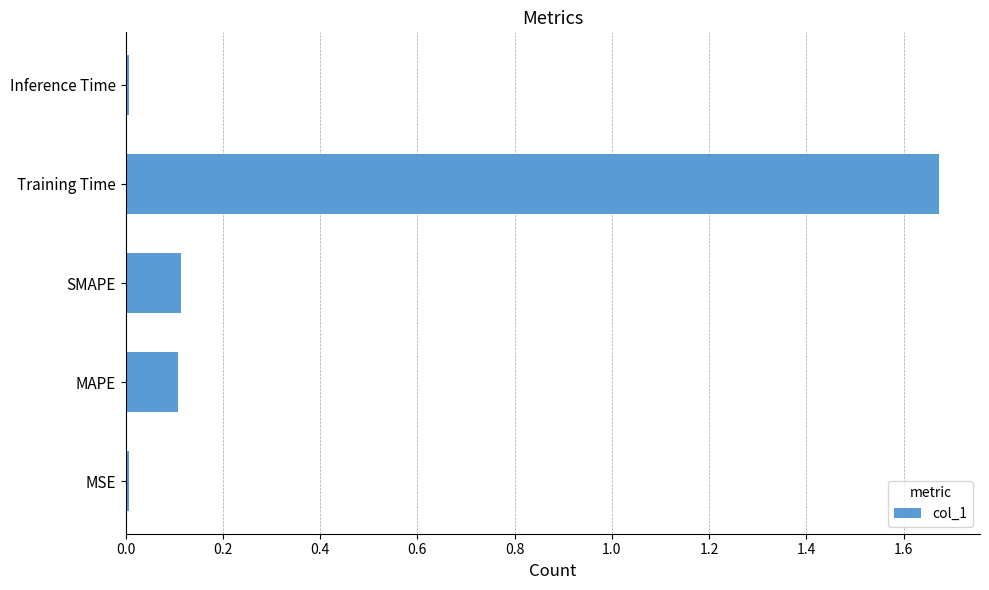

Is it true that the value at SMAPE is 0.1?

True